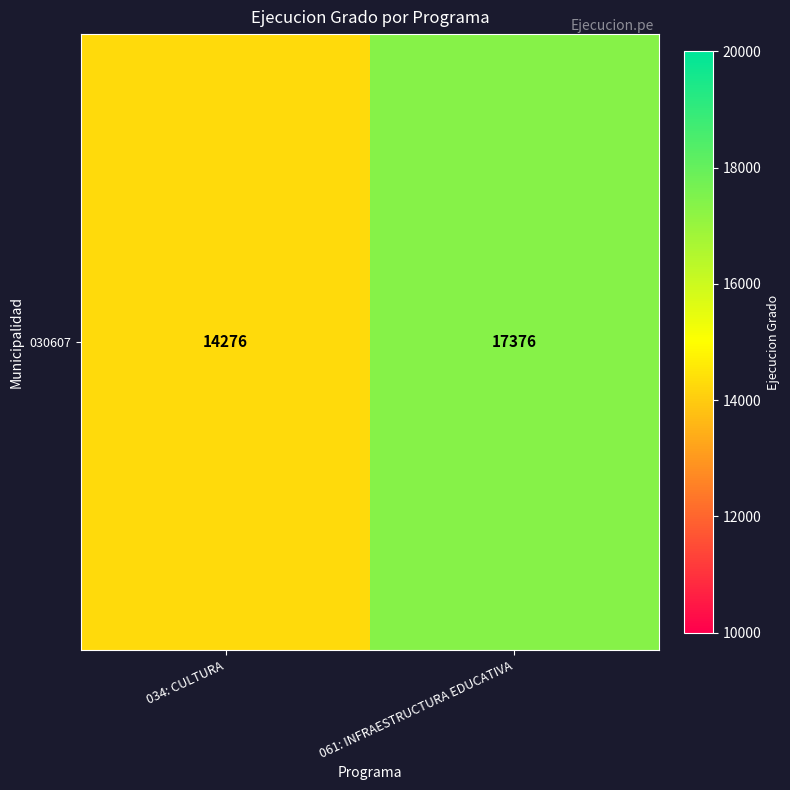

What is the difference between the values at 034: CULTURA and 061: INFRAESTRUCTURA EDUCATIVA?

3100